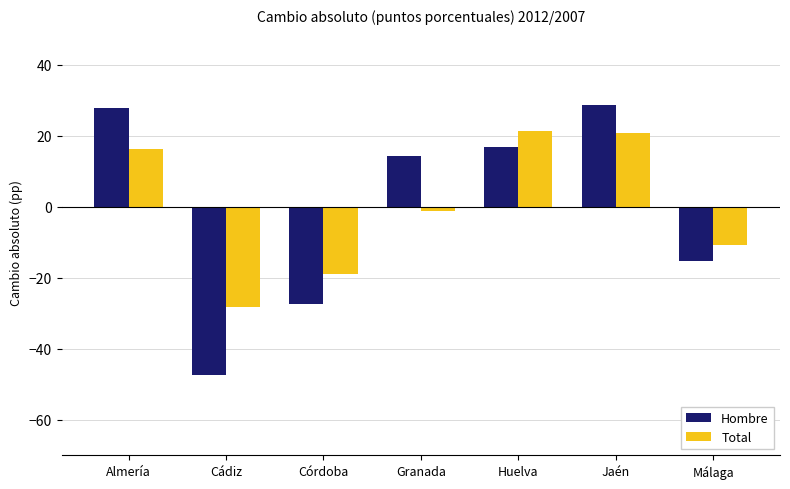

How many bars are there in each group?

2